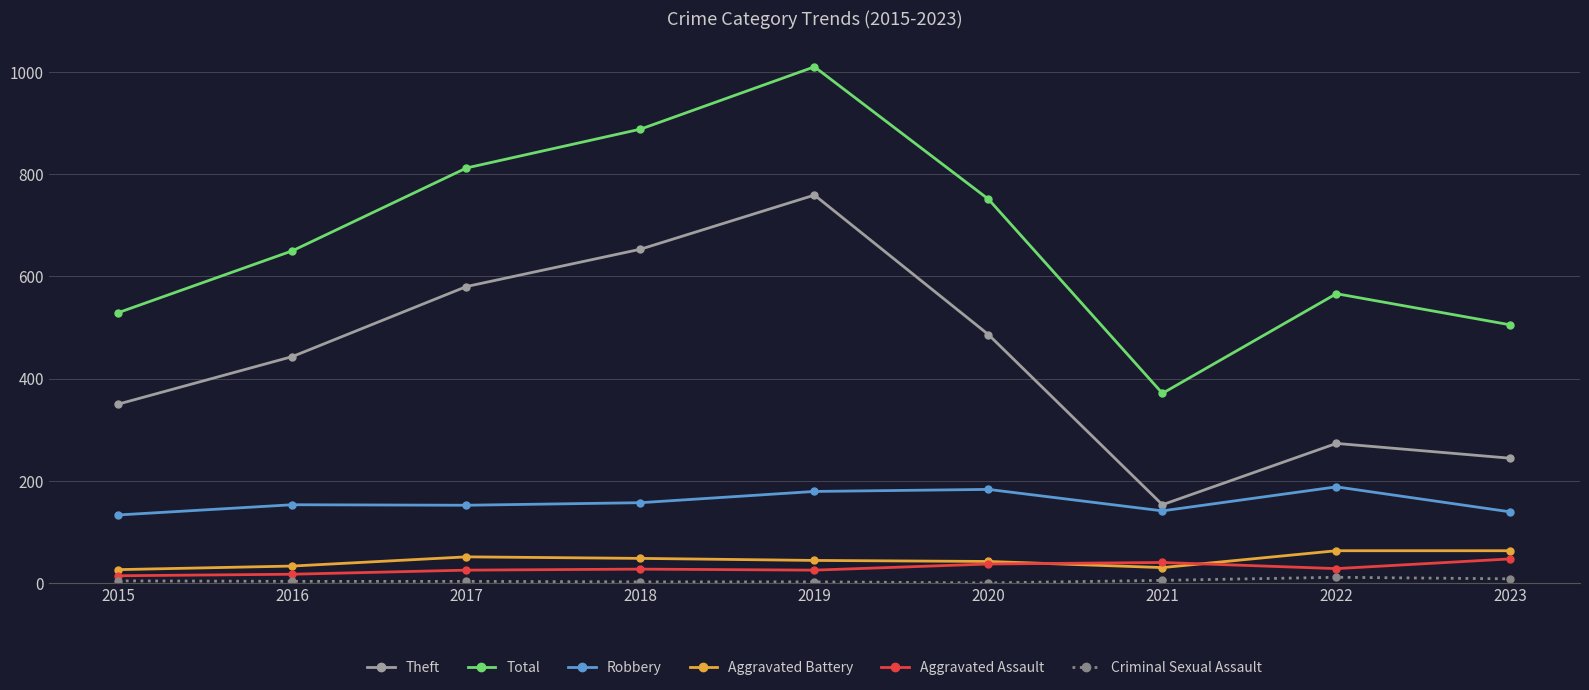

How many lines are shown in the chart?

6